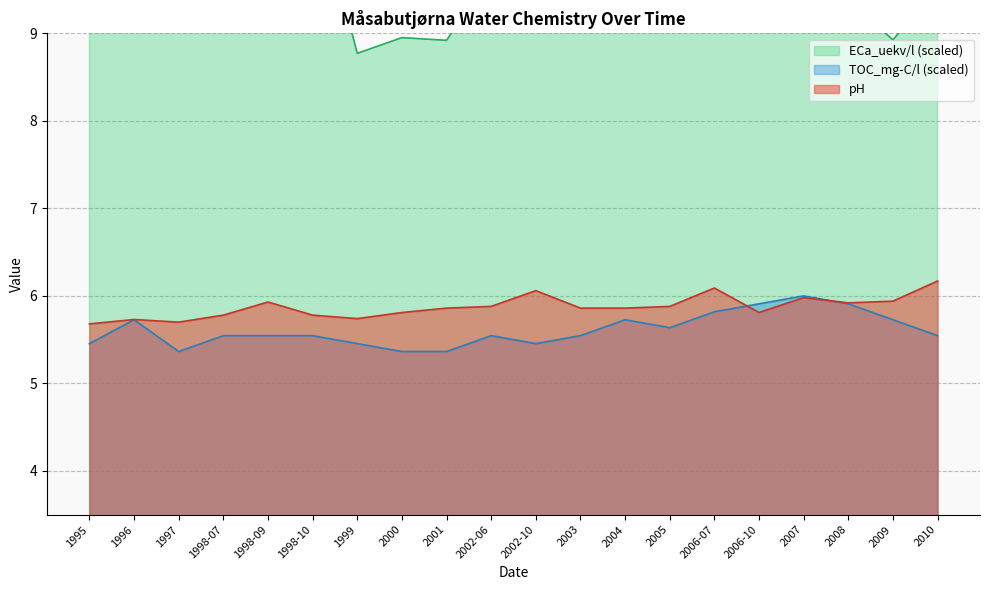

Which category has the lowest value across all series?

1997